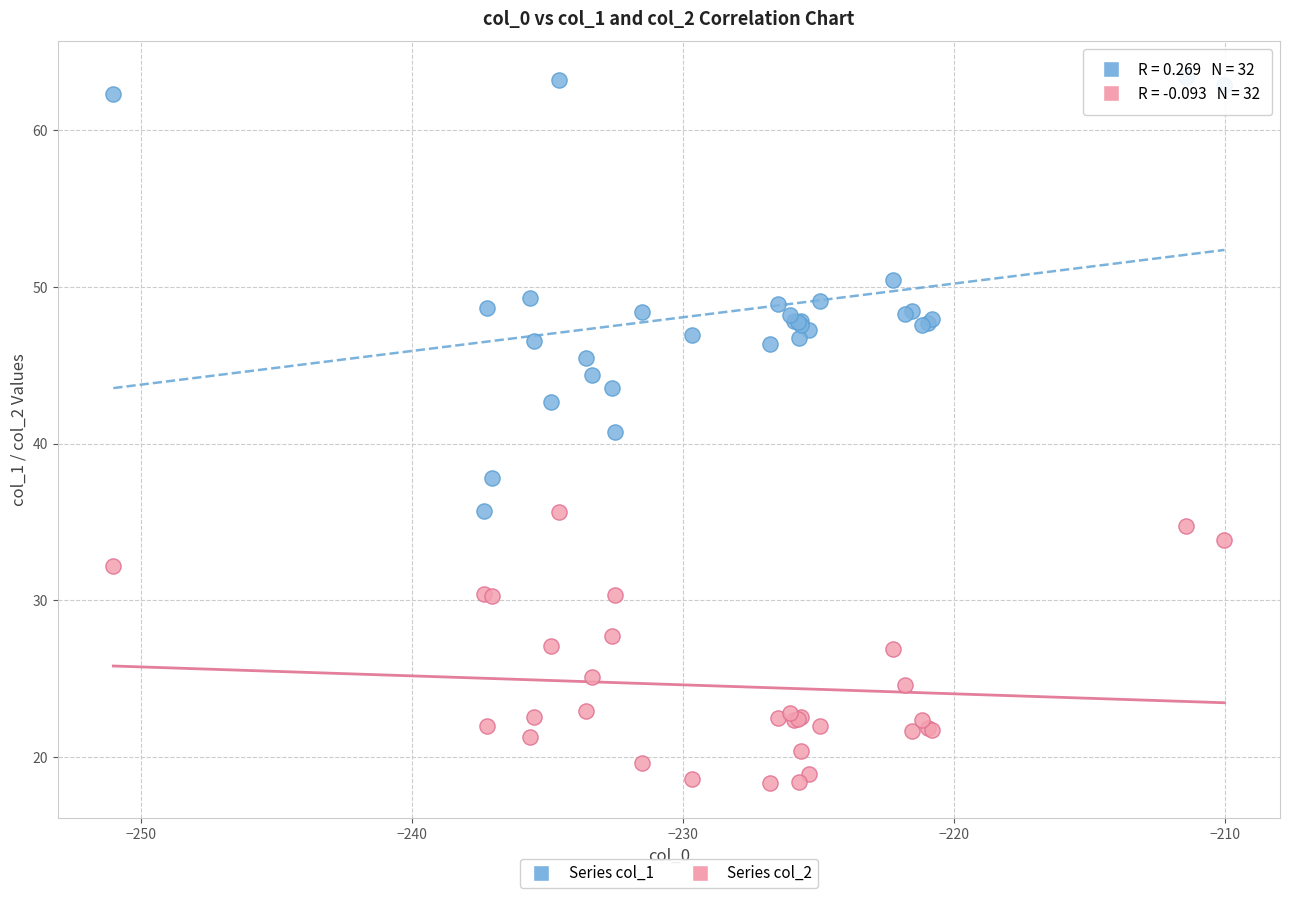

Which series contains the lowest Y value?

Series col_2